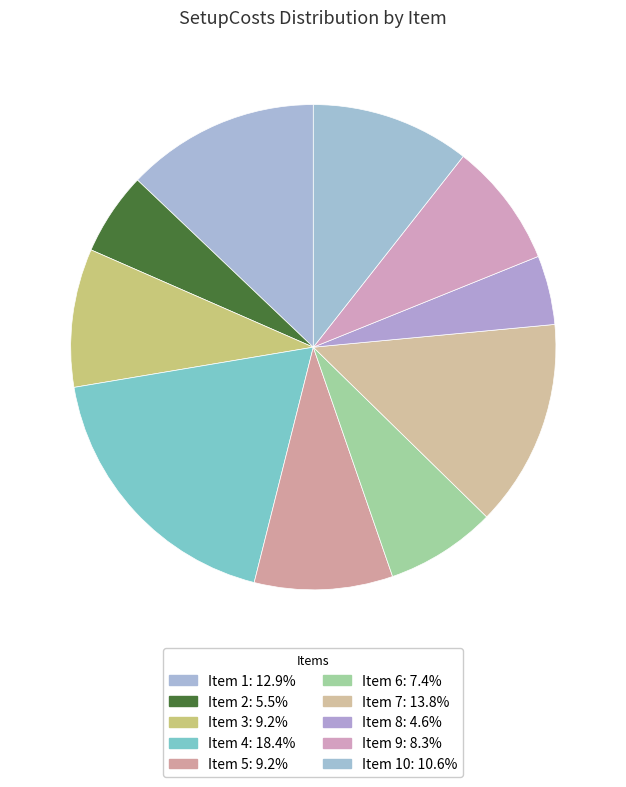

How many segments does this pie chart have?

10